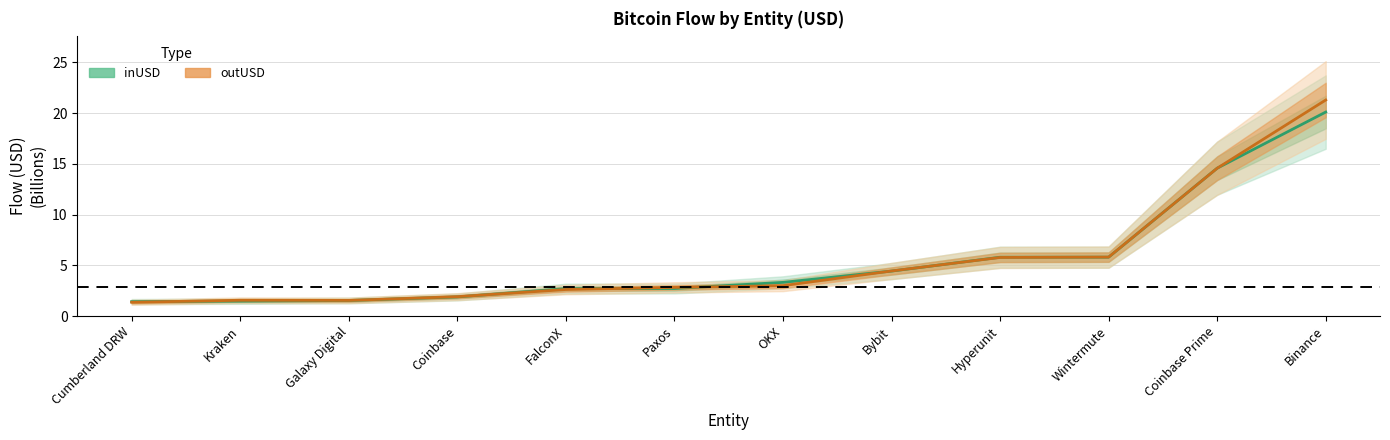

In outUSD, how many points are lower than both neighbors (excluding endpoints)?

1